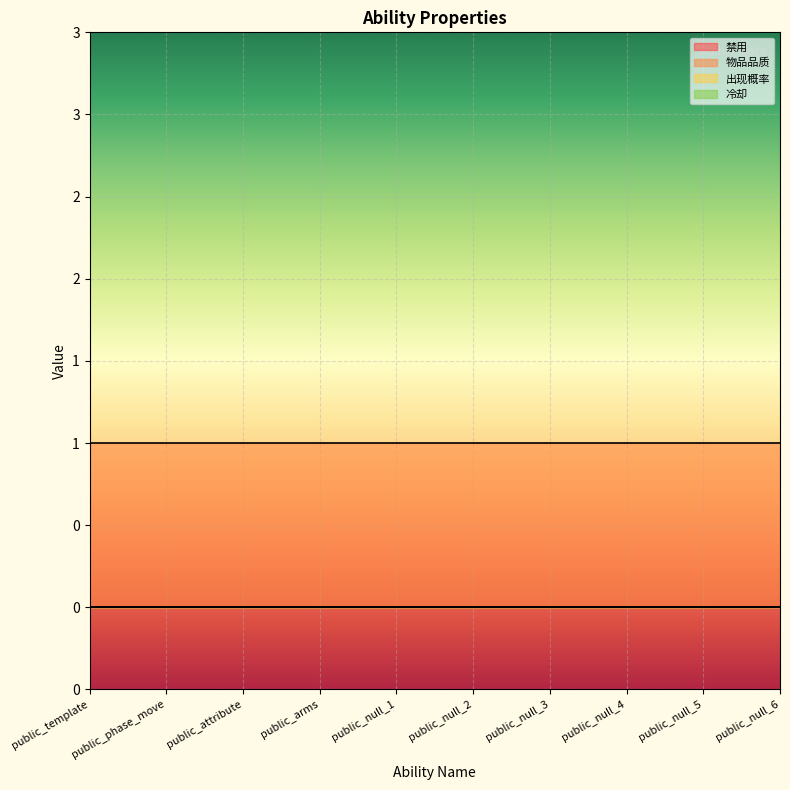

At which category is the sum across all series the highest?

public_template